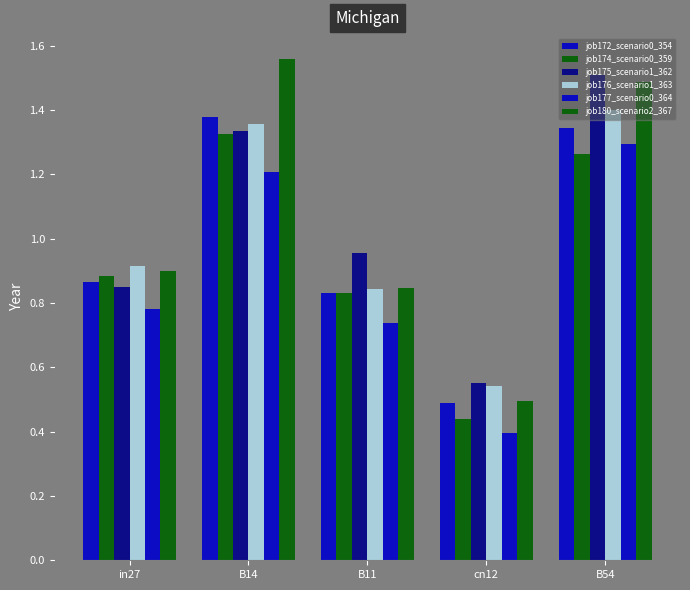

What is the label of the 1st bar from the right?

B54